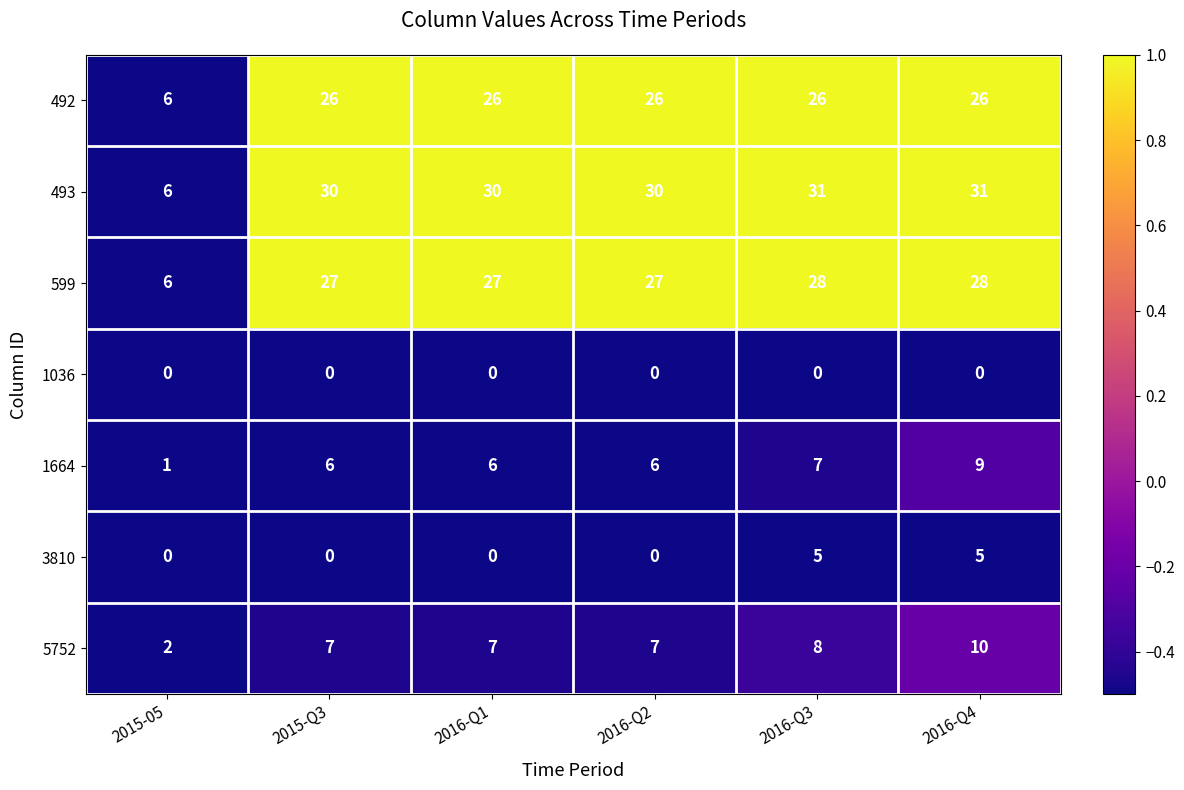

What is the minimum value for 493?

6